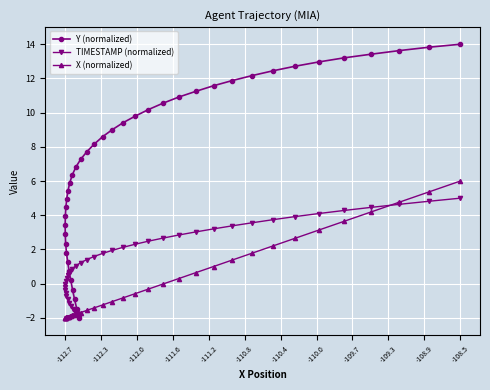

Which series has the largest range (max minus min)?

Y (normalized)